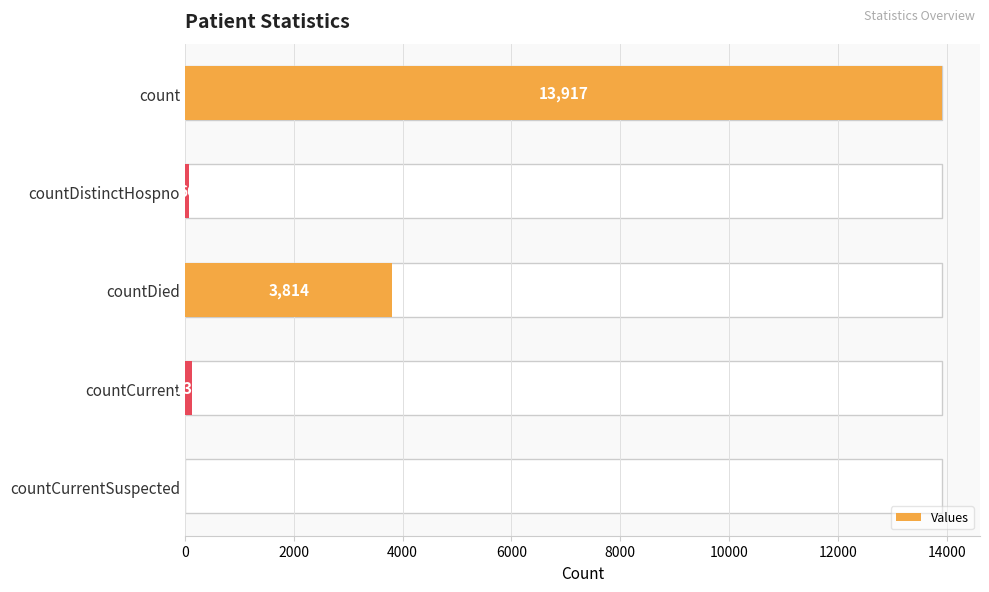

Are the bars grouped side by side (vs. stacked)?

No